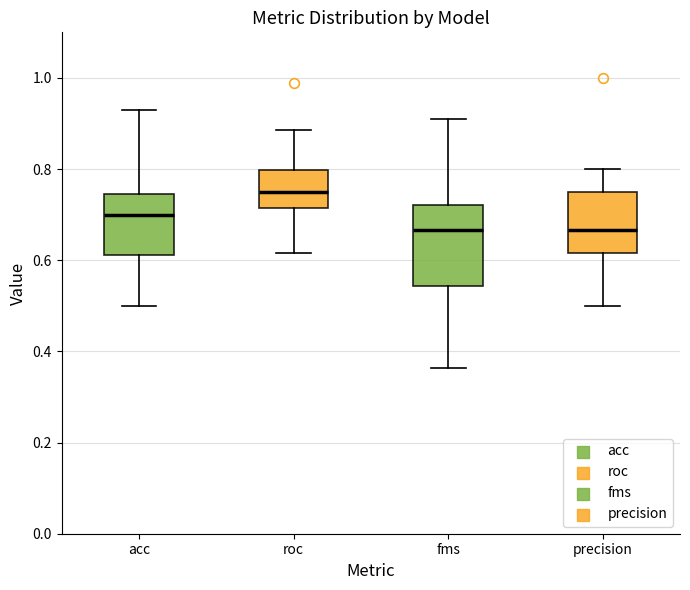

Where does the lower whisker of the box for acc end on the y-axis? The values are not printed on the chart, so give them approximately, as read against the axis.

0.50